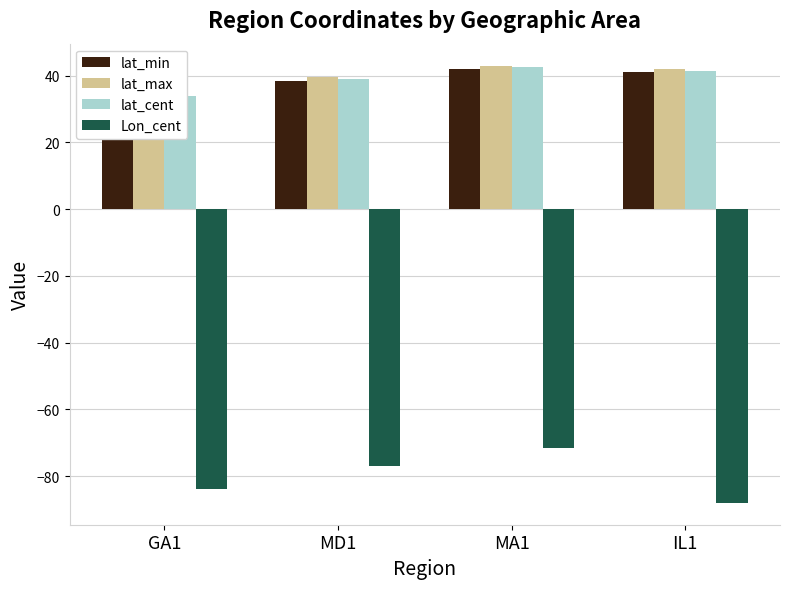

Reading left to right, extract all data points from this chart.

lat_min: 33.5	38.5	42.0	41.0
lat_max: 34.5	39.5	43.0	42.0
lat_cent: 34.0	39.0	42.5	41.5
Lon_cent: -83.8	-77.0	-71.5	-88.0